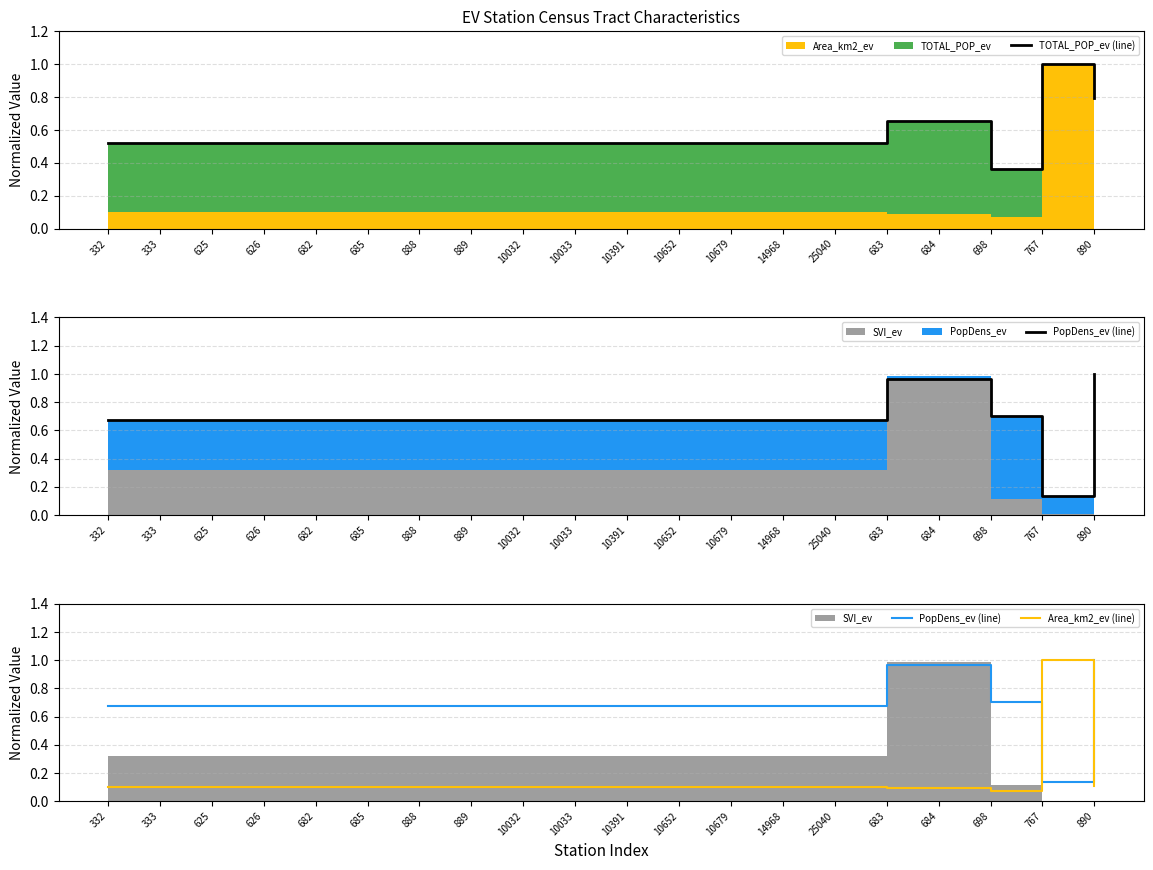

The value of Area_km2_ev (line) at 888 is 0.1. True or false?

True